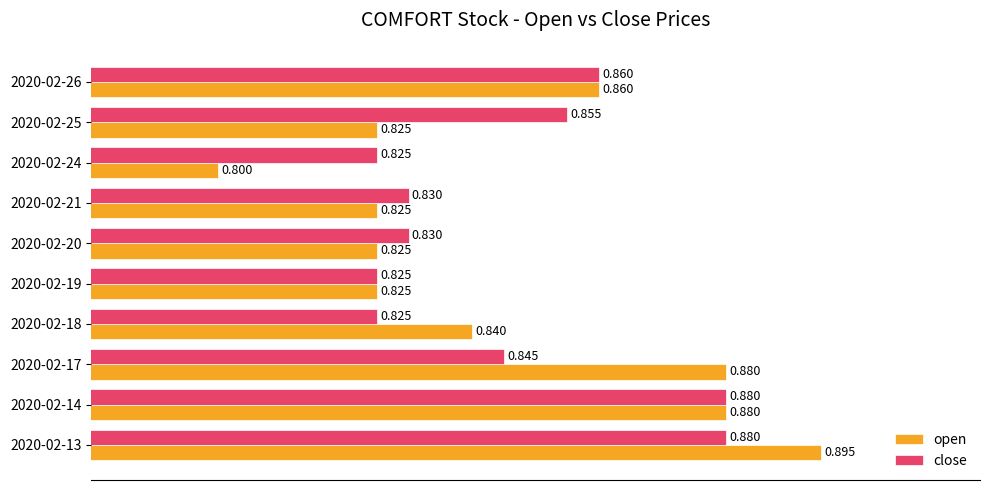

Which series changed the most between 2020-02-17 and 2020-02-20?

open